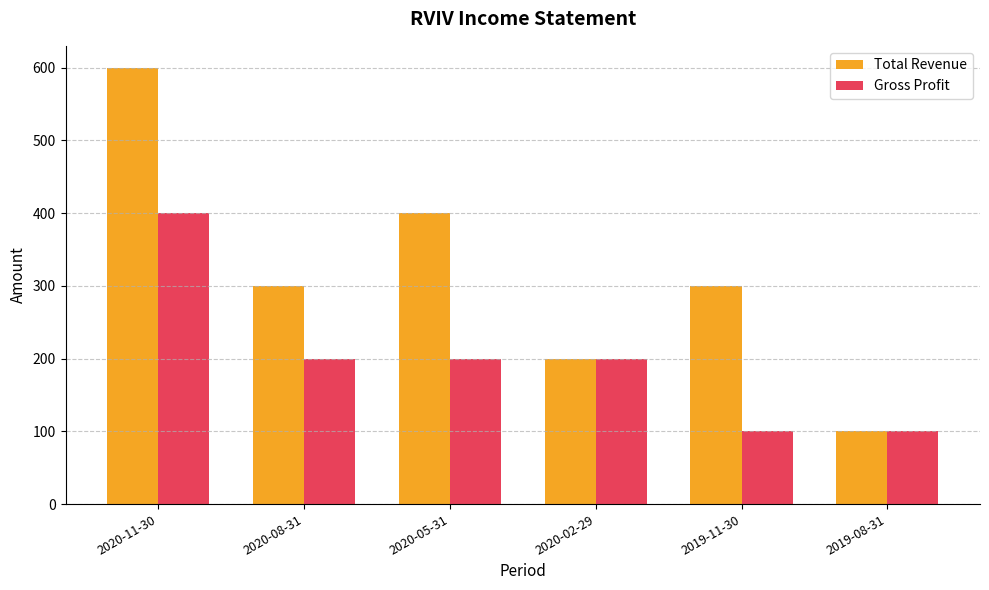

Rank the series by their average value, from lowest to highest.

Gross Profit, Total Revenue